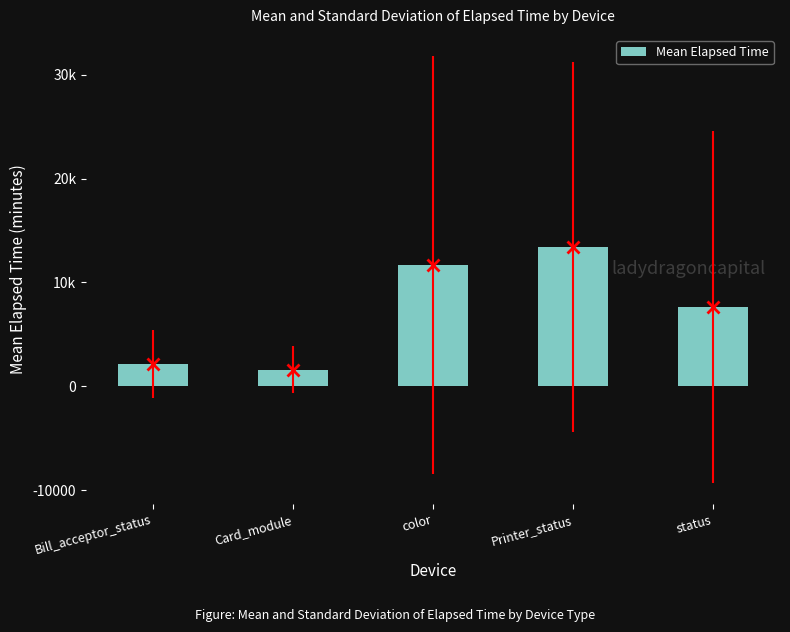

What is the ratio of the value at color to the value at status?

1.5